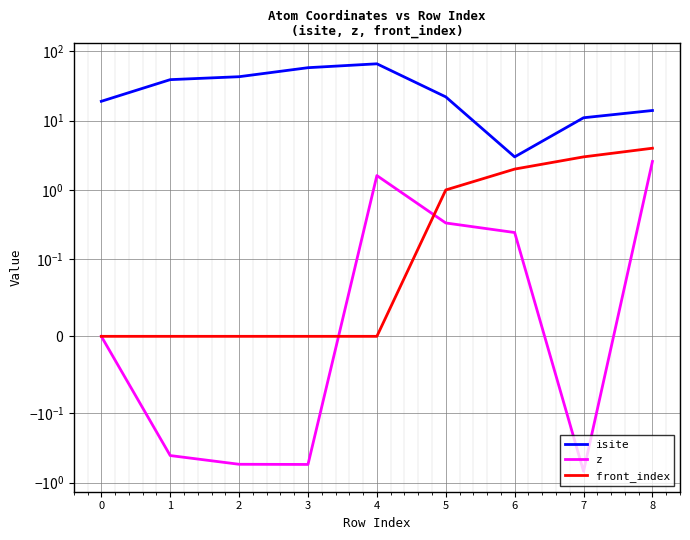

True or false: isite has a value of 39.7 at 4.

False